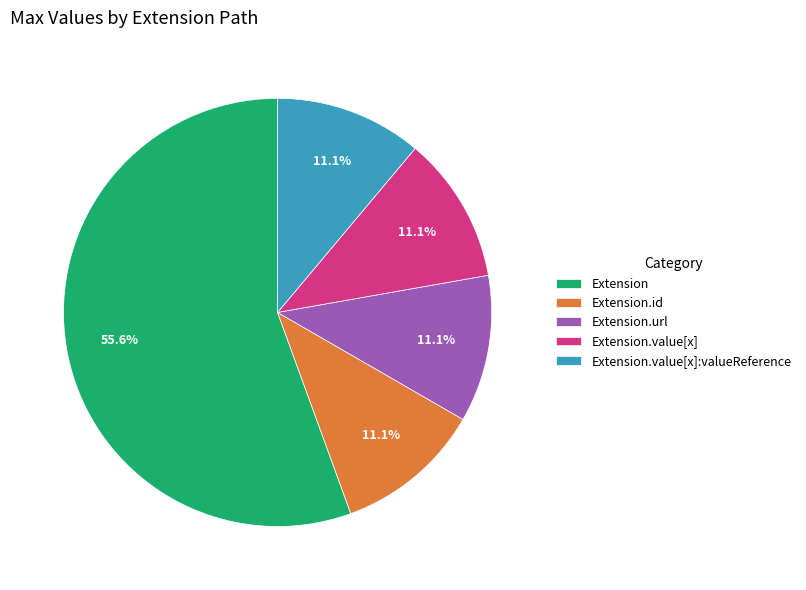

How many segments does this pie chart have?

5